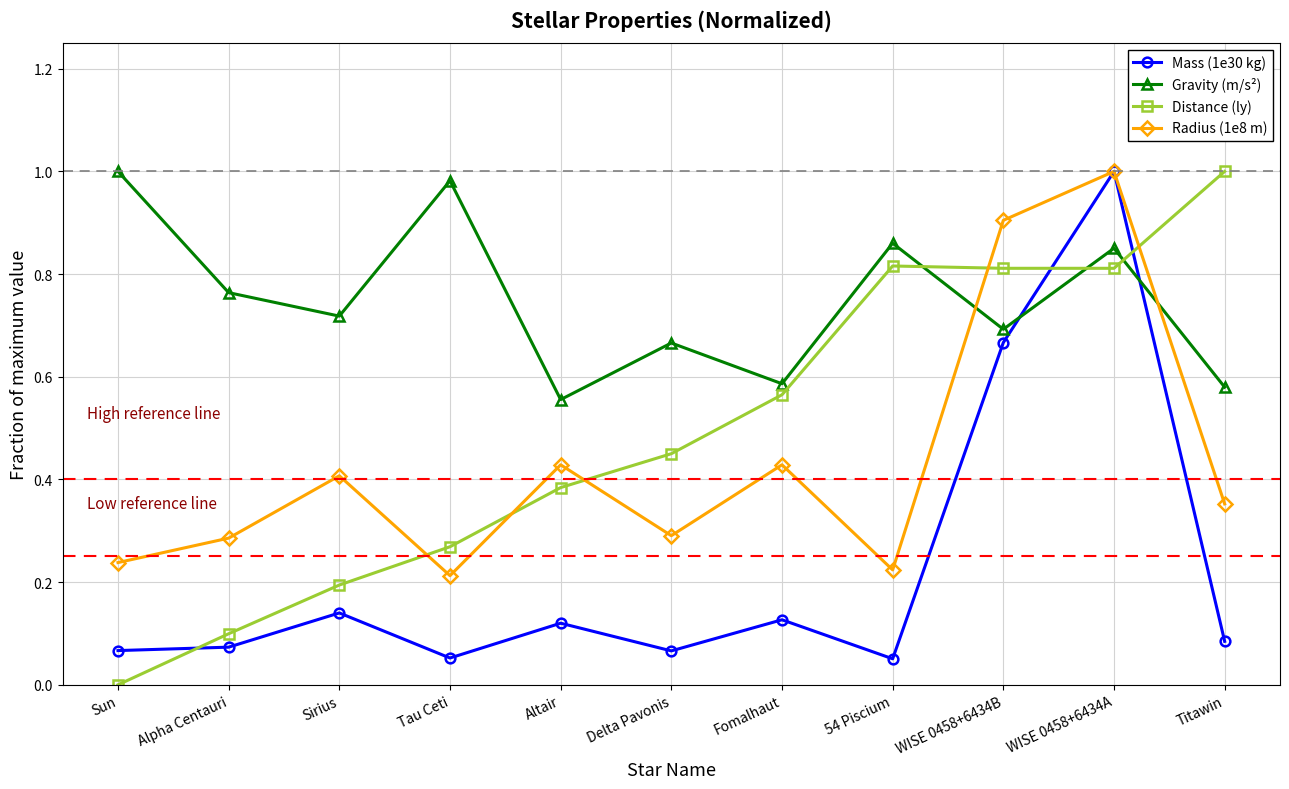

In Gravity (m/s²), how many points are lower than both neighbors (excluding endpoints)?

4